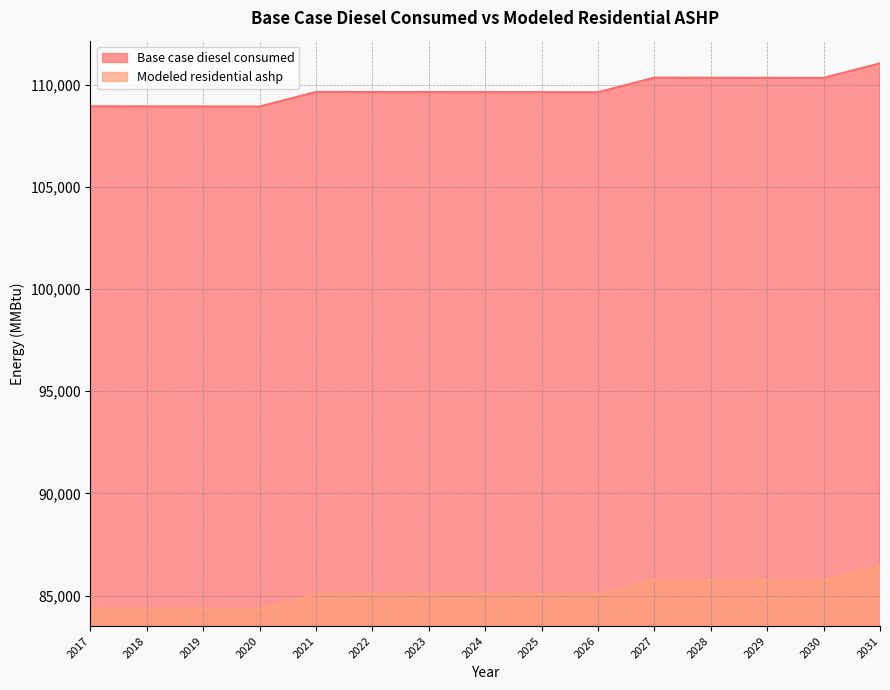

Reading right to left, extract all data points from this chart.

Base case diesel consumed: 2031=111035.0	2030=110322.0	2029=110326.0	2028=110330.0	2027=110335.0	2026=109622.0	2025=109626.0	2024=109628.0	2023=109630.0	2022=109632.0	2021=109635.0	2020=108921.0	2019=108925.0	2018=108928.0	2017=108932.0
Modeled residential ashp: 2031=86463.5	2030=85750.5	2029=85754.5	2028=85758.5	2027=85763.5	2026=85050.5	2025=85054.5	2024=85056.5	2023=85058.5	2022=85060.5	2021=85063.5	2020=84349.5	2019=84353.5	2018=84356.5	2017=84360.5